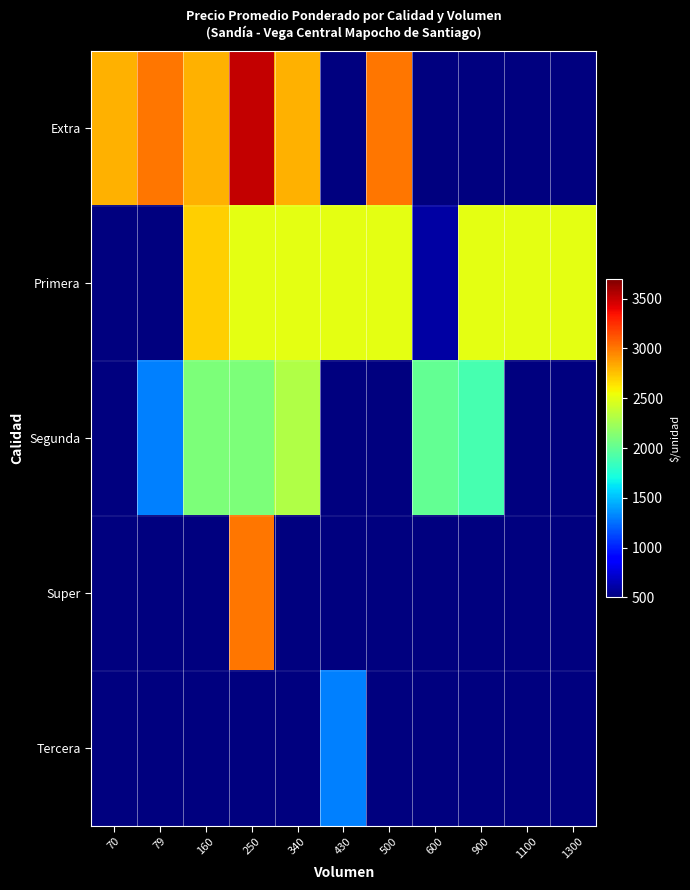

At which category does the chart reach its peak across all series?

250